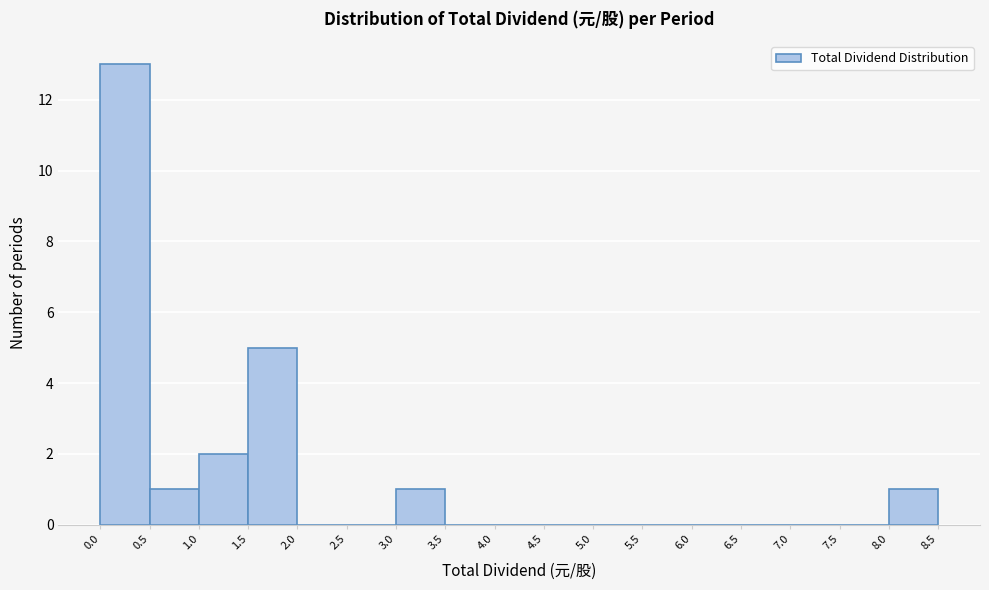

Reading left to right, transcribe this chart: for each bar, give the range it covers on the x-axis and its height. The values are not printed on the chart, so give them approximately, as read against the axis.

0.0 to 0.5: 13
0.5 to 1.0: 1
1.0 to 1.5: 2
1.5 to 2.0: 5
2.0 to 2.5: 0
2.5 to 3.0: 0
3.0 to 3.5: 1
3.5 to 4.0: 0
4.0 to 4.5: 0
4.5 to 5.0: 0
5.0 to 5.5: 0
5.5 to 6.0: 0
6.0 to 6.5: 0
6.5 to 7.0: 0
7.0 to 7.5: 0
7.5 to 8.0: 0
8.0 to 8.5: 1